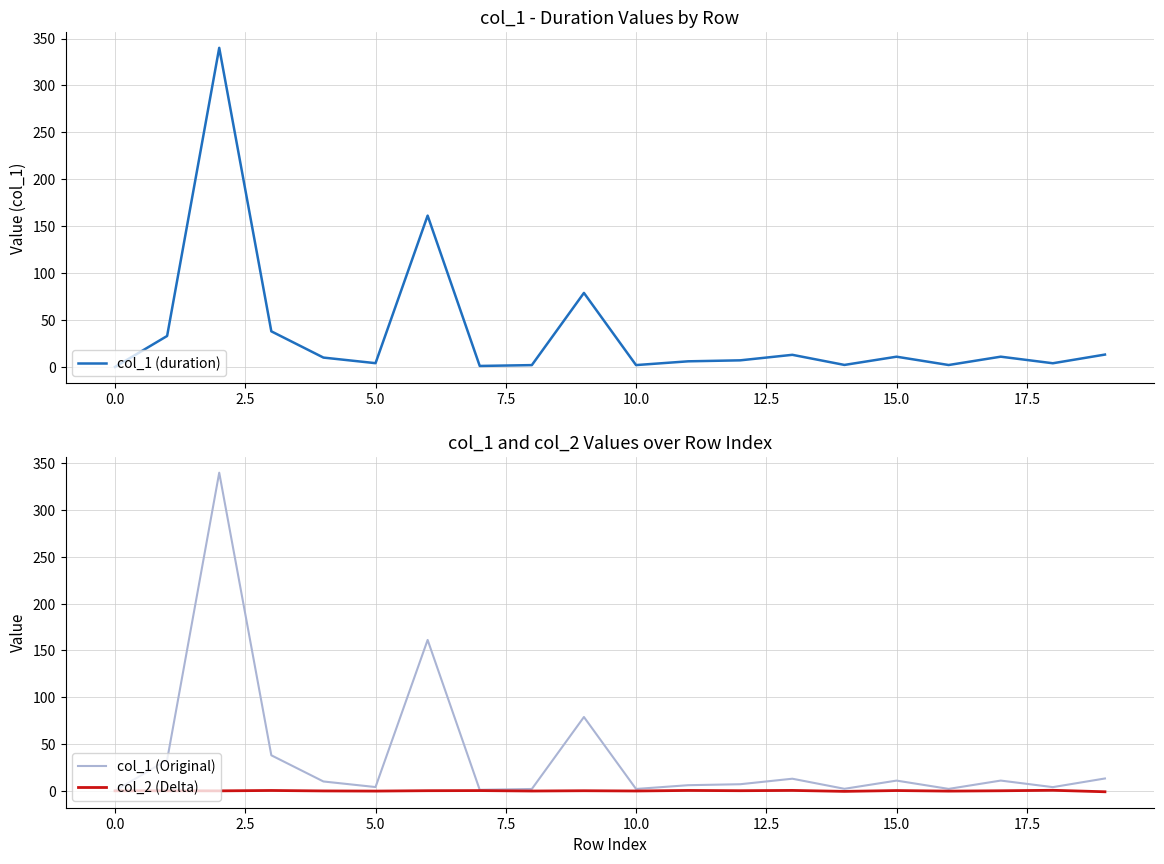

The col_1 (Original) series shows 0.0 at 0.0. True or false?

True